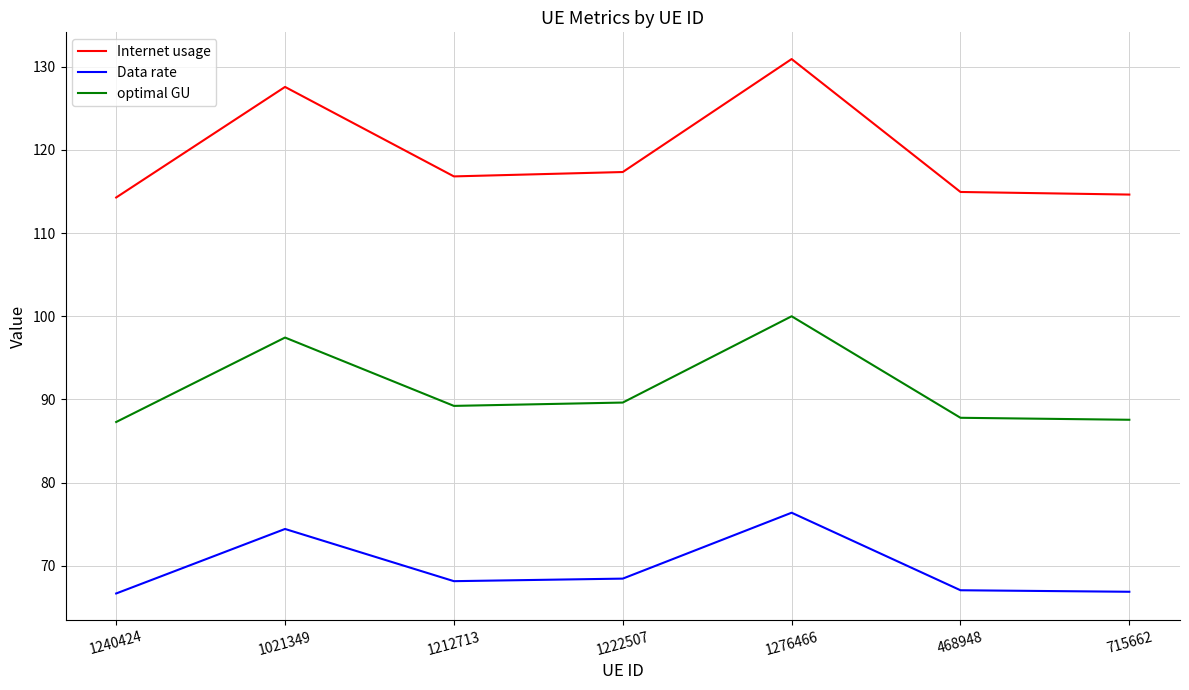

At which category is the sum across all series the highest?

1276466